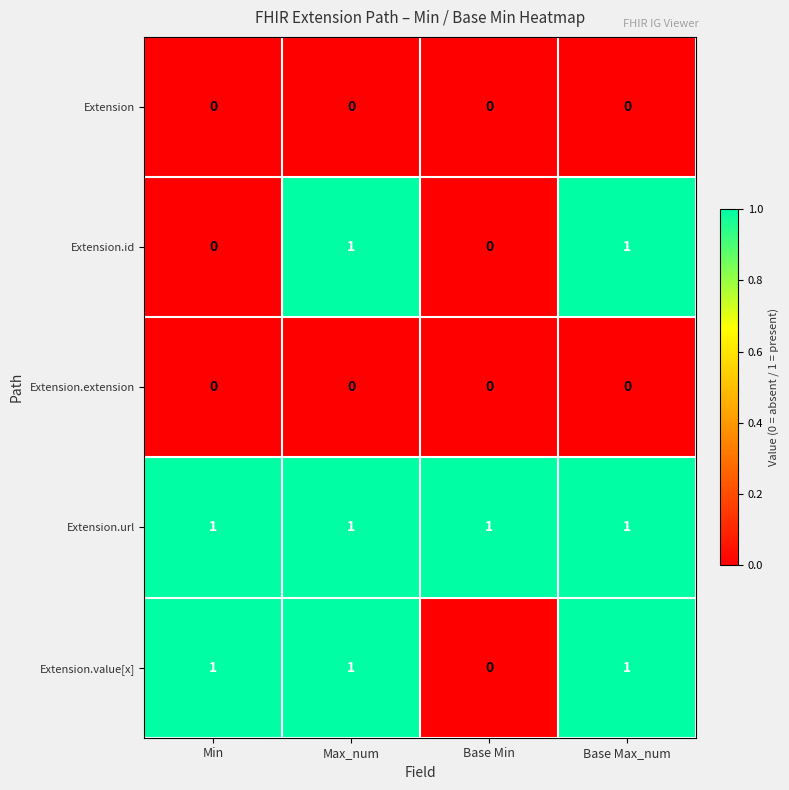

The Extension.id series shows 1 at Min. True or false?

False